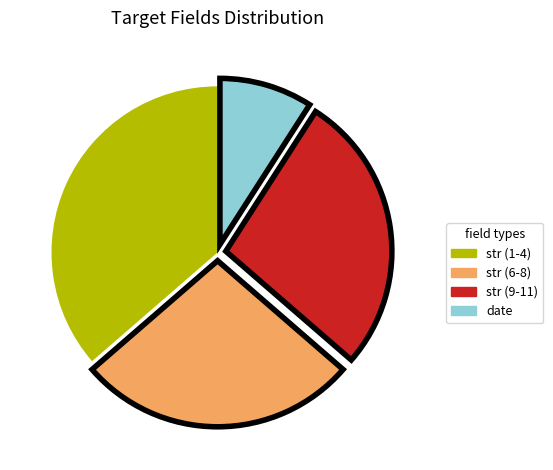

Does any single category account for the majority?

No